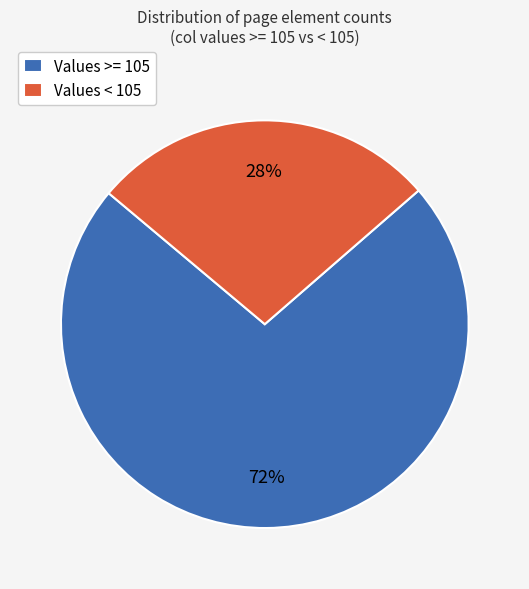

To the nearest percent, what percentage of the pie is Values < 105?

27%